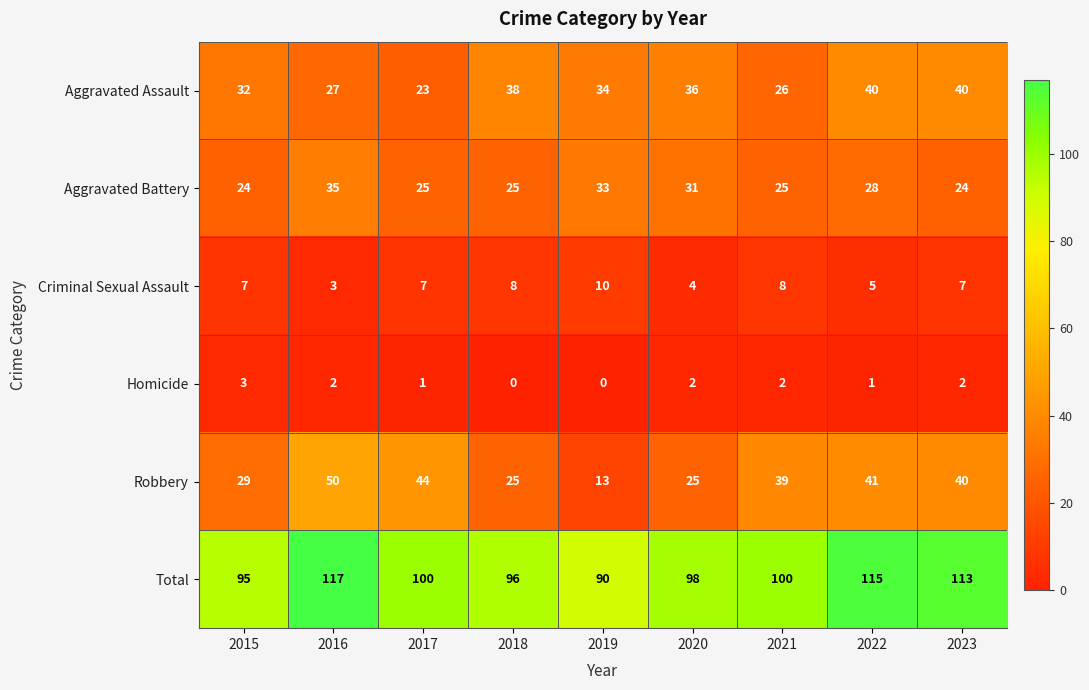

What is the average value of the Total series?

103